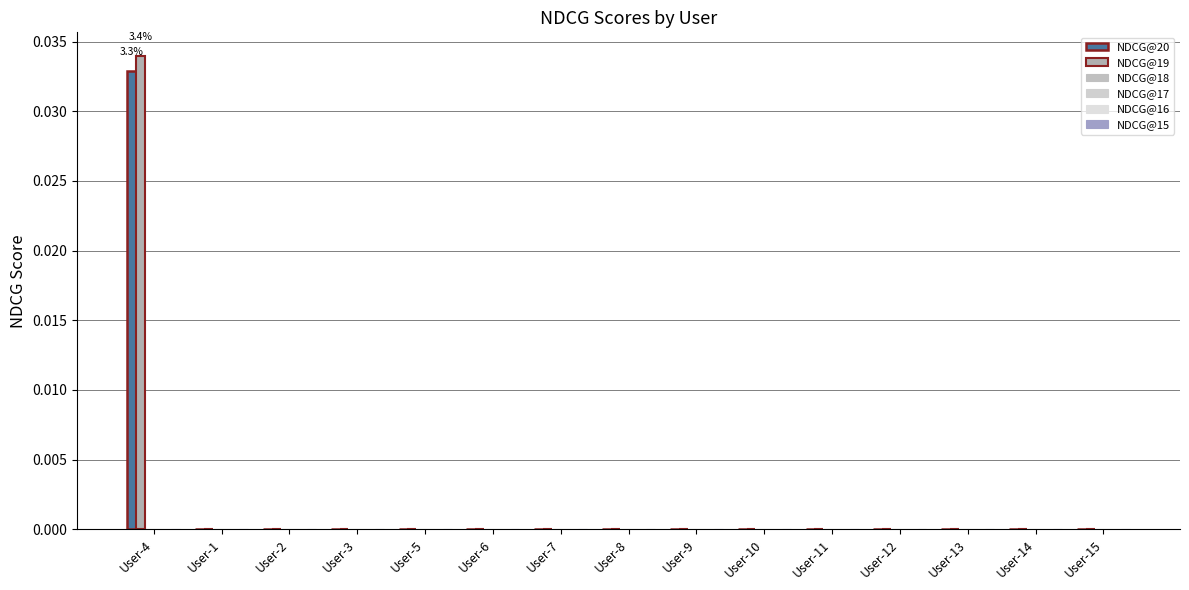

At how many categories does at least one series exceed 0?

1